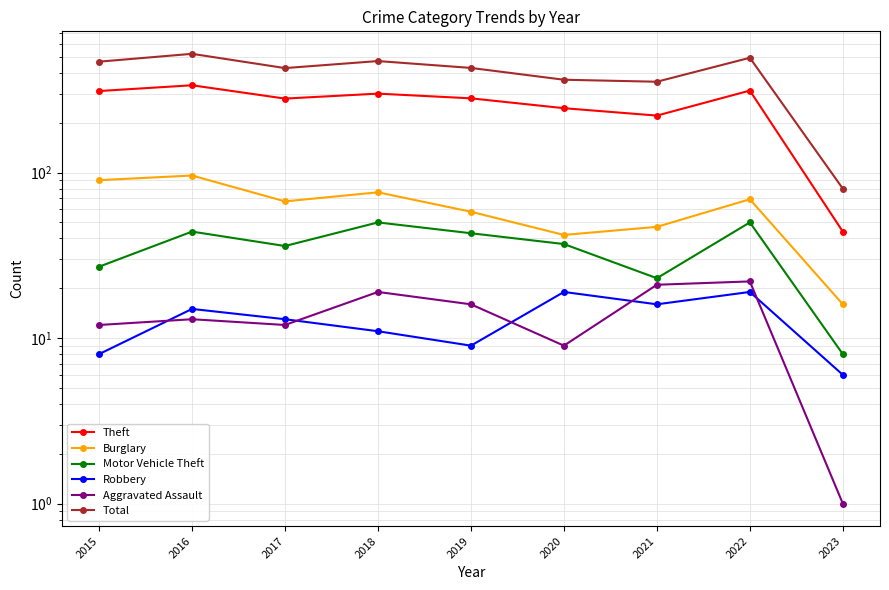

Reading right to left, extract all data points from this chart.

Theft: 44	313	221	245	281	300	280	337	311
Burglary: 16	69	47	42	58	76	67	96	90
Motor Vehicle Theft: 8	50	23	37	43	50	36	44	27
Robbery: 6	19	16	19	9	11	13	15	8
Aggravated Assault: 1	22	21	9	16	19	12	13	12
Total: 80	494	354	364	429	472	428	522	468